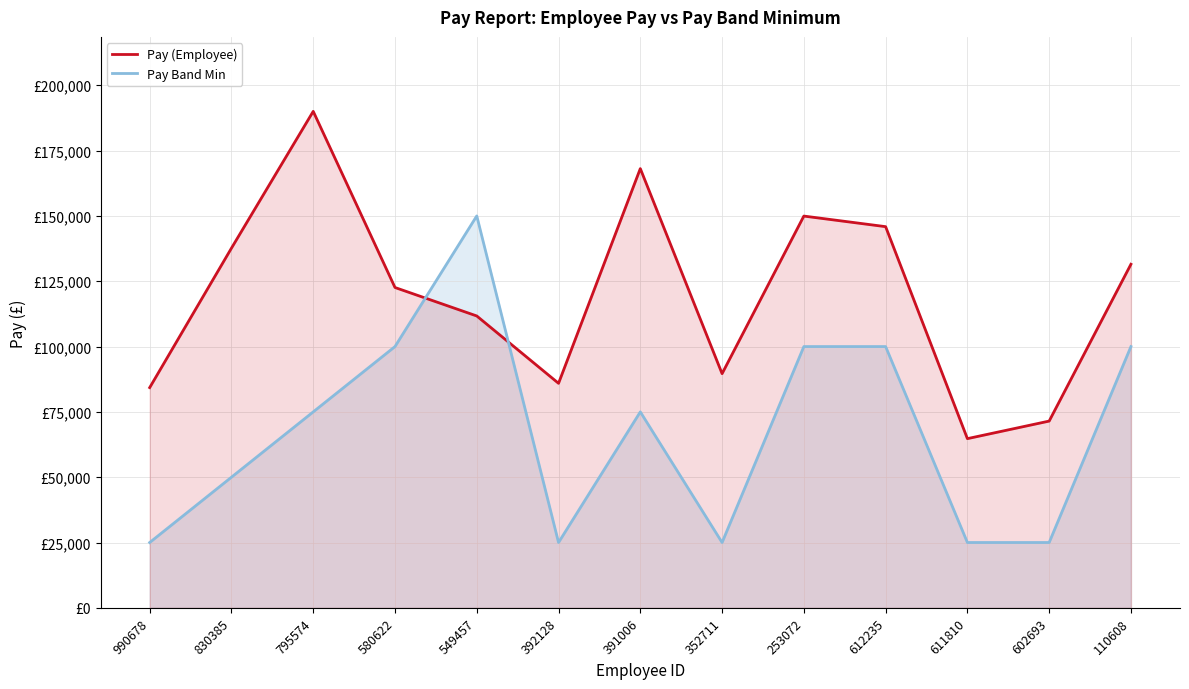

Which series has the largest total across all categories?

Pay (Employee)